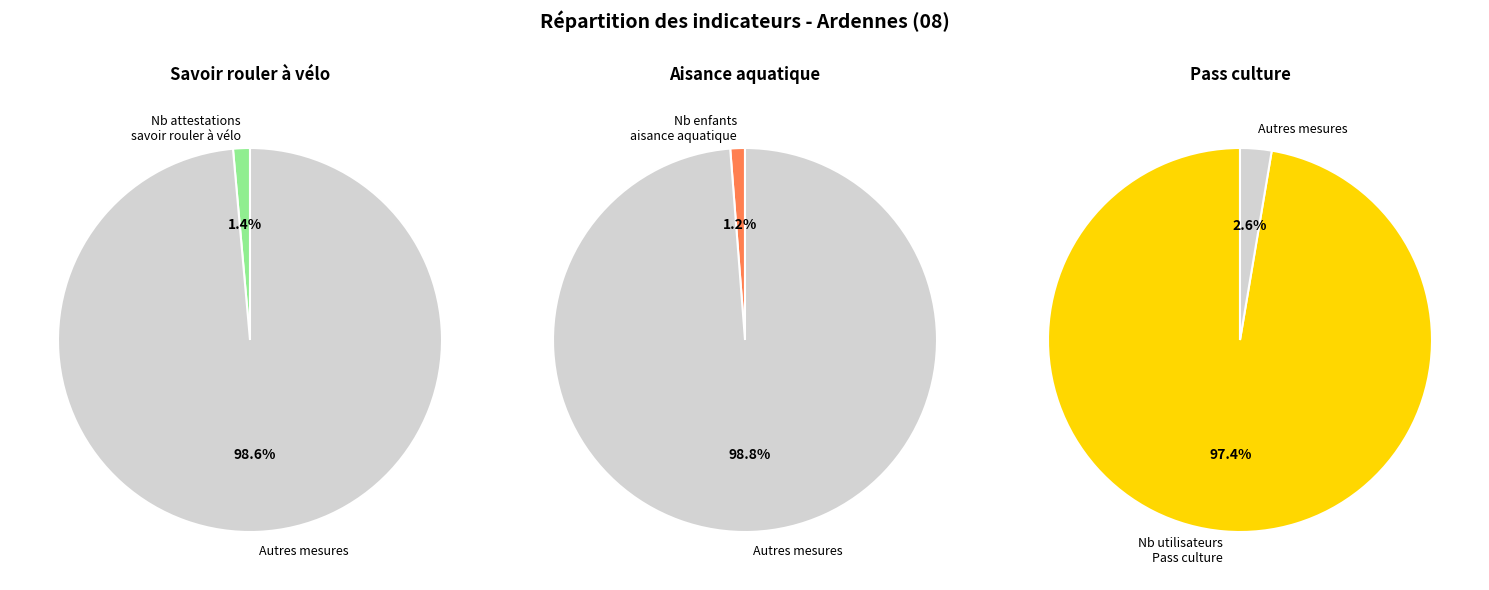

Is there a majority slice in this chart?

Yes